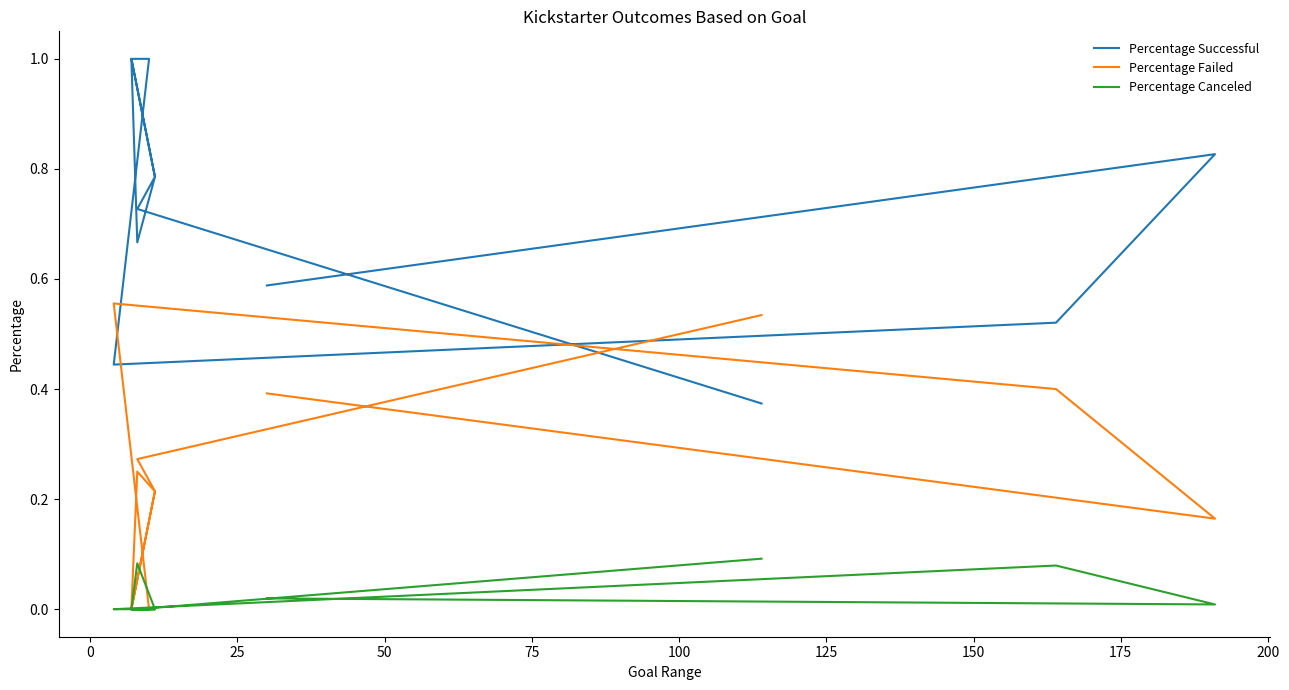

How many series are shown in this chart?

3